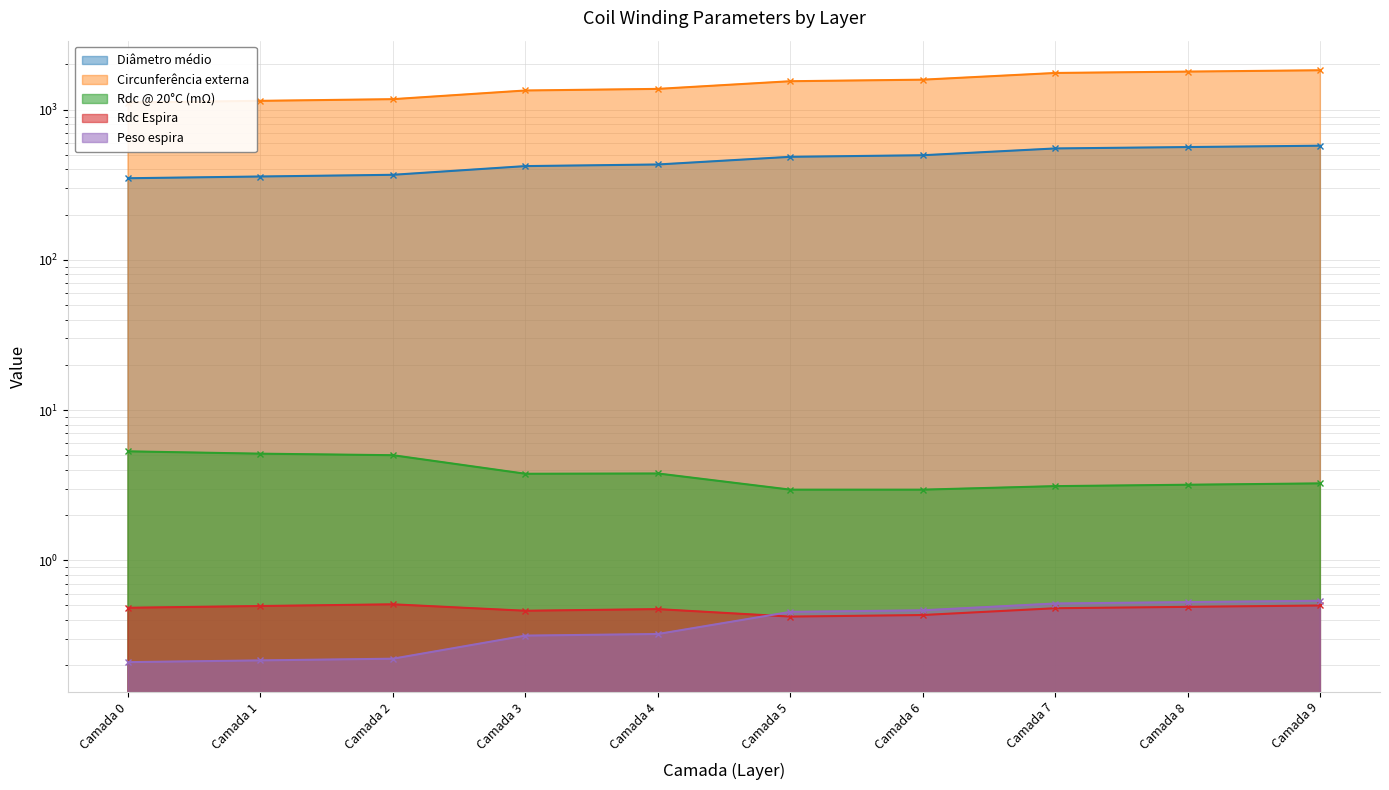

Reading left to right, transcribe all the data shown in this chart.

Diâmetro médio: 349.5	359.0	368.4	421.0	431.6	485.5	497.3	551.9	563.7	575.6
Circunferência externa: 1115.1	1144.9	1174.7	1341.8	1375.0	1546.6	1583.8	1755.3	1792.5	1829.7
Rdc @ 20°C (mΩ): 5.3	5.1	5.0	3.8	3.8	3.0	3.0	3.1	3.2	3.2
Rdc Espira: 0.5	0.5	0.5	0.5	0.5	0.4	0.4	0.5	0.5	0.5
Peso espira: 0.2	0.2	0.2	0.3	0.3	0.5	0.5	0.5	0.5	0.5